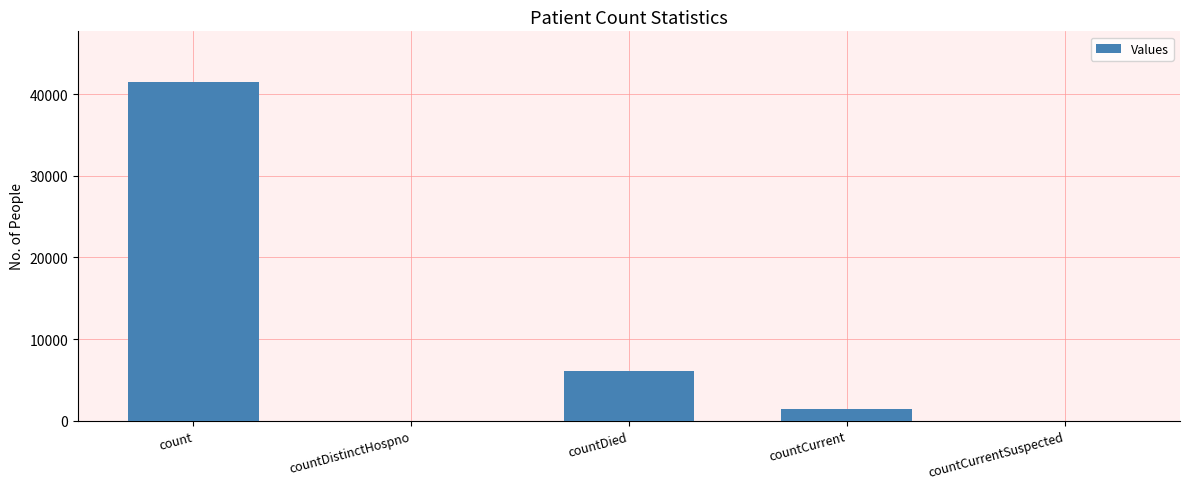

What is the sum of all values?

49004